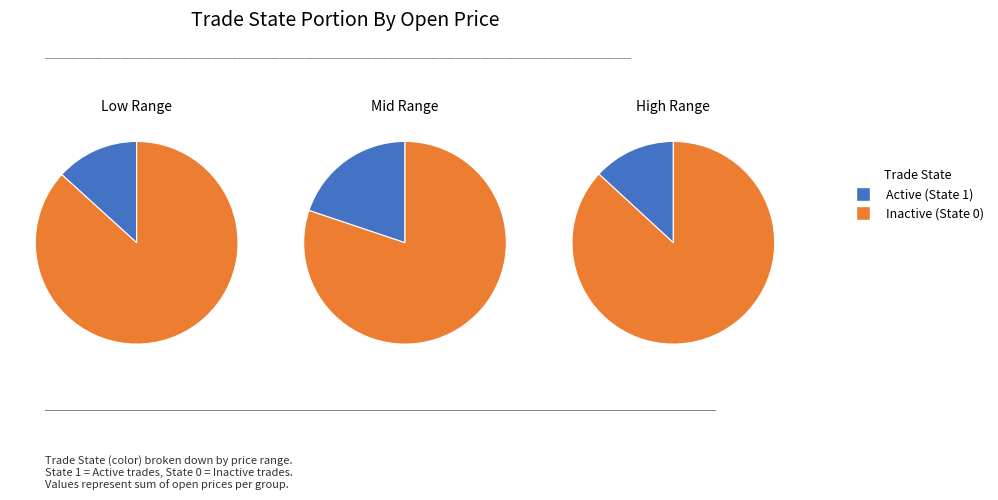

Which category has the smallest portion of the pie?

trade_state_1